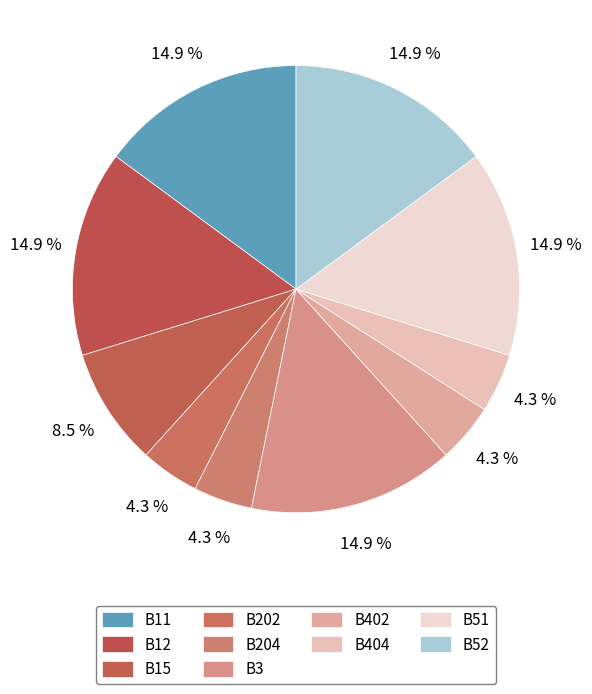

How many segments does this pie chart have?

10